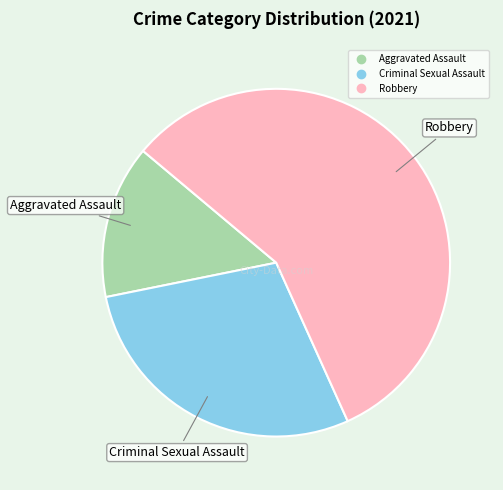

Is there a majority slice in this chart?

Yes